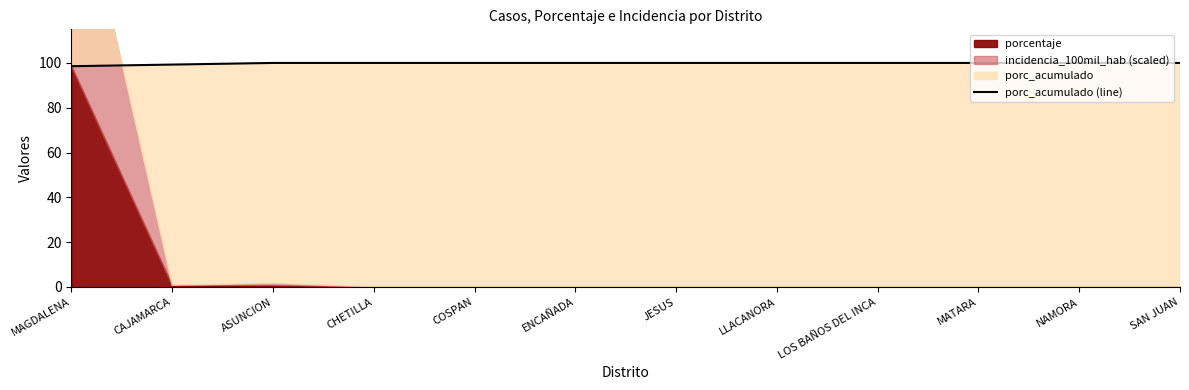

True or false: the data shows 28.2 at CAJAMARCA.

False